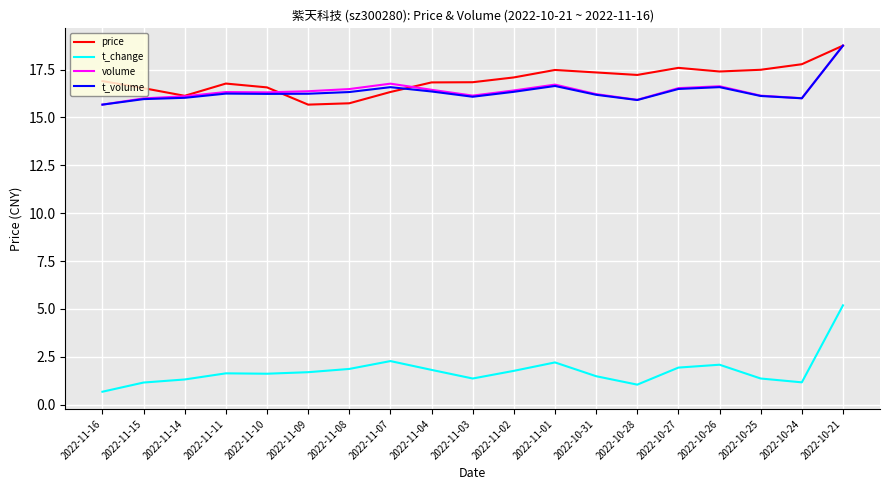

What is the total value across all series at 2022-11-08?

50.4